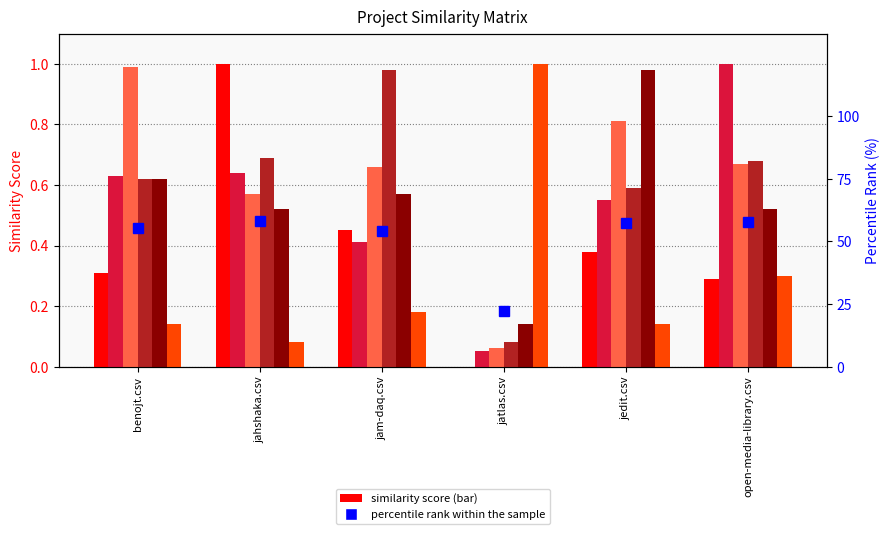

At how many categories does at least one series exceed 0?

6